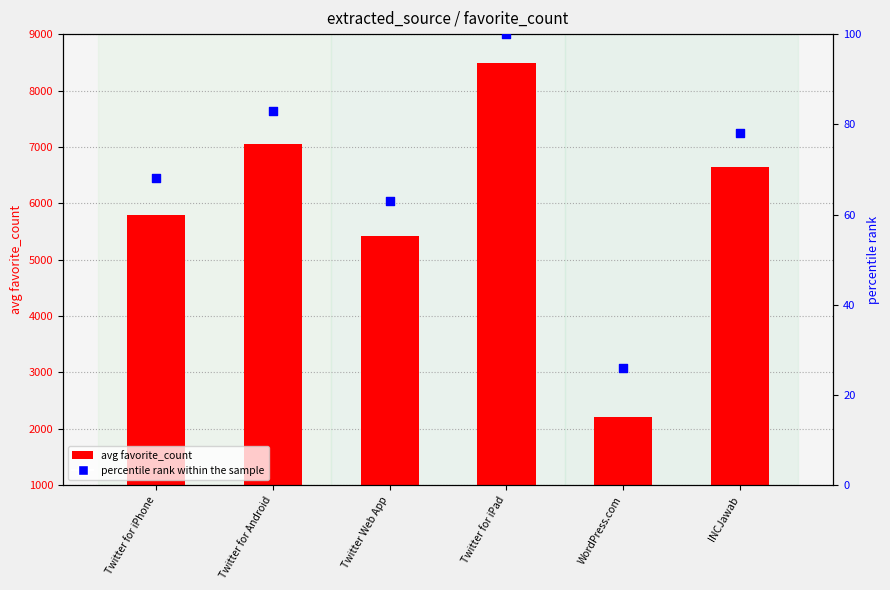

At which category is the sum across all series the highest?

Twitter for iPad